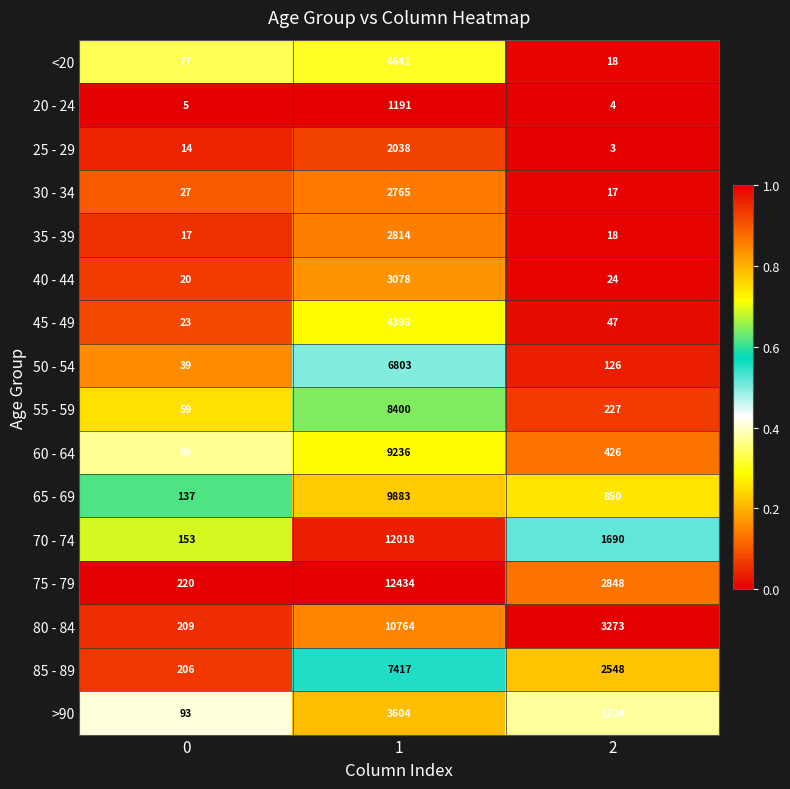

How many data points does each series have?

3